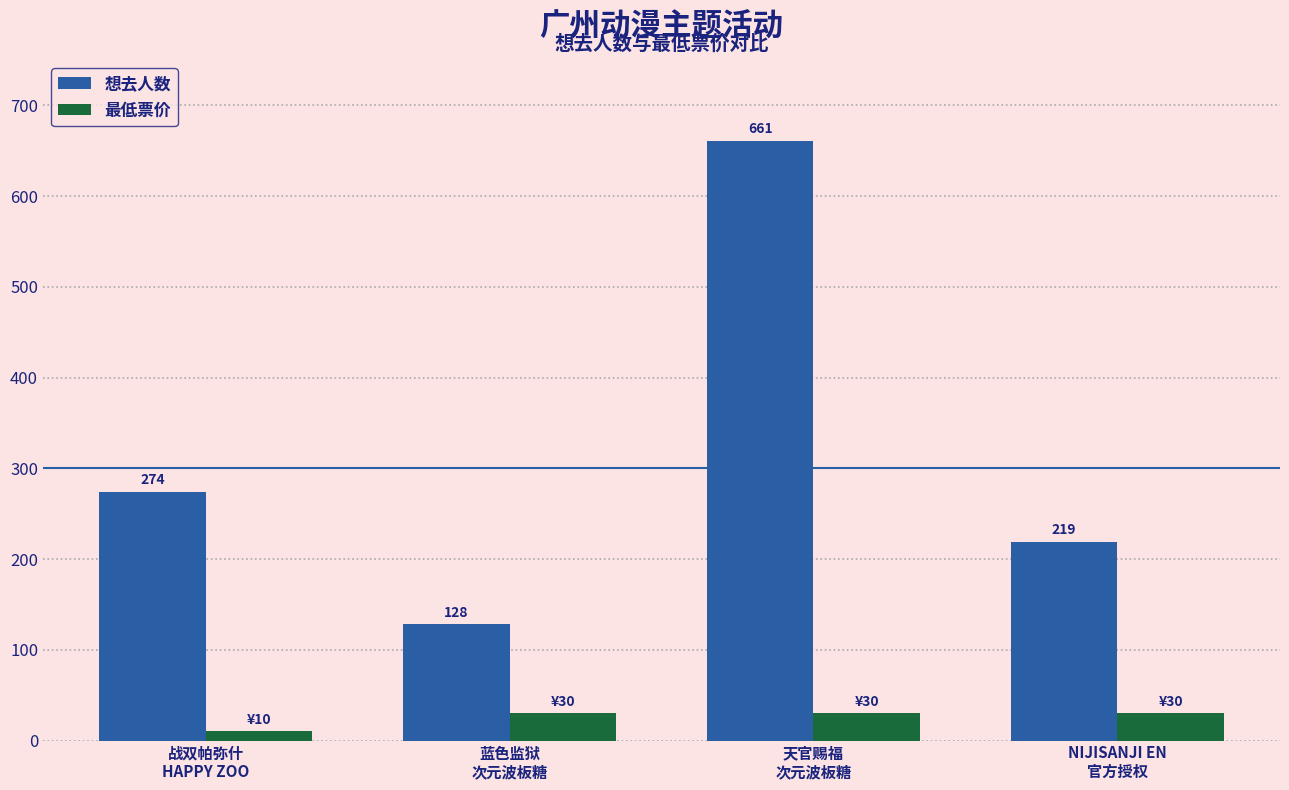

At which label is 最低票价 closest to 20?

战双帕弥什
HAPPY ZOO